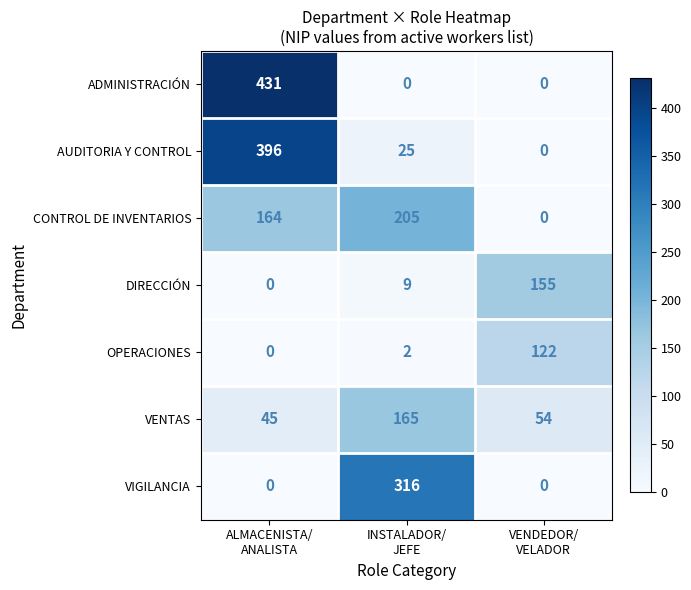

Count the number of data series in this chart.

7